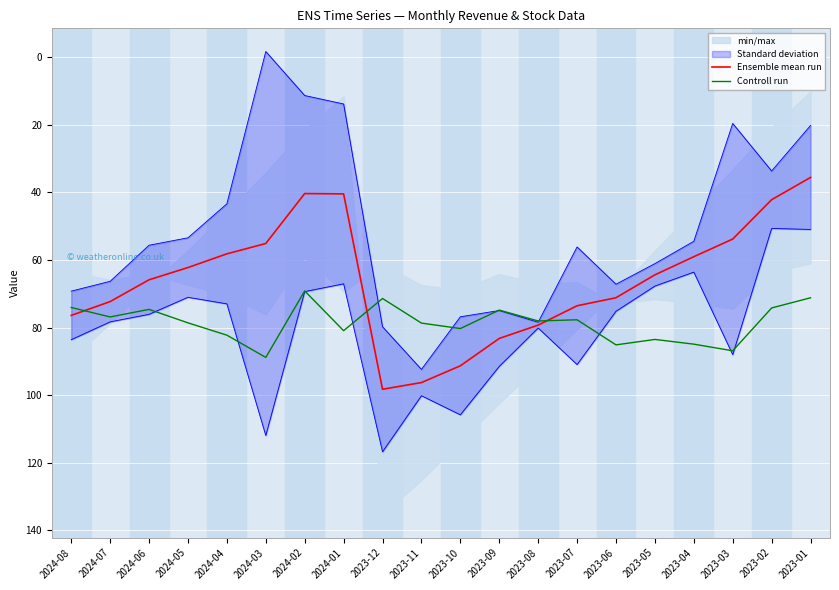

Where is Ensemble mean run nearest to the value 66?

2024-06